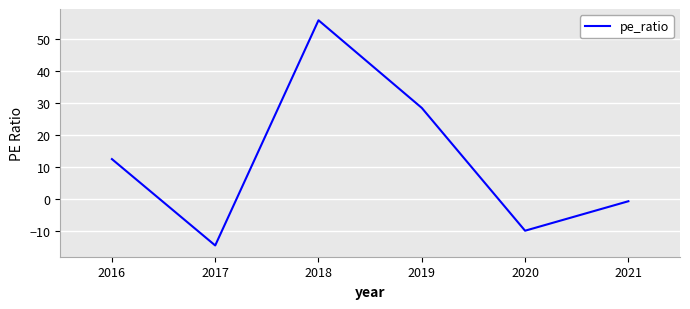

Count the number of categories in the chart.

6